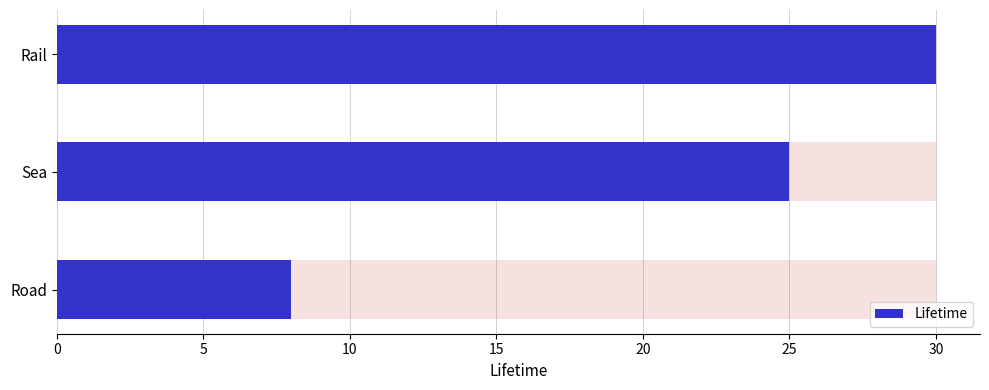

Which has a higher value, 10 or 0?

10